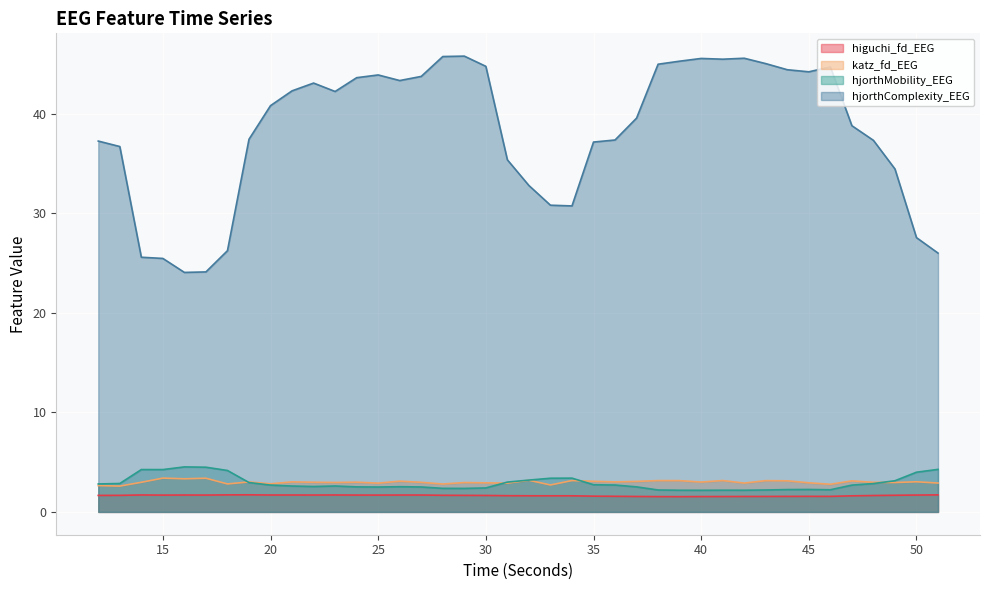

What is the difference between the second highest and second lowest values in the hjorthMobility_EEG series?

2.3